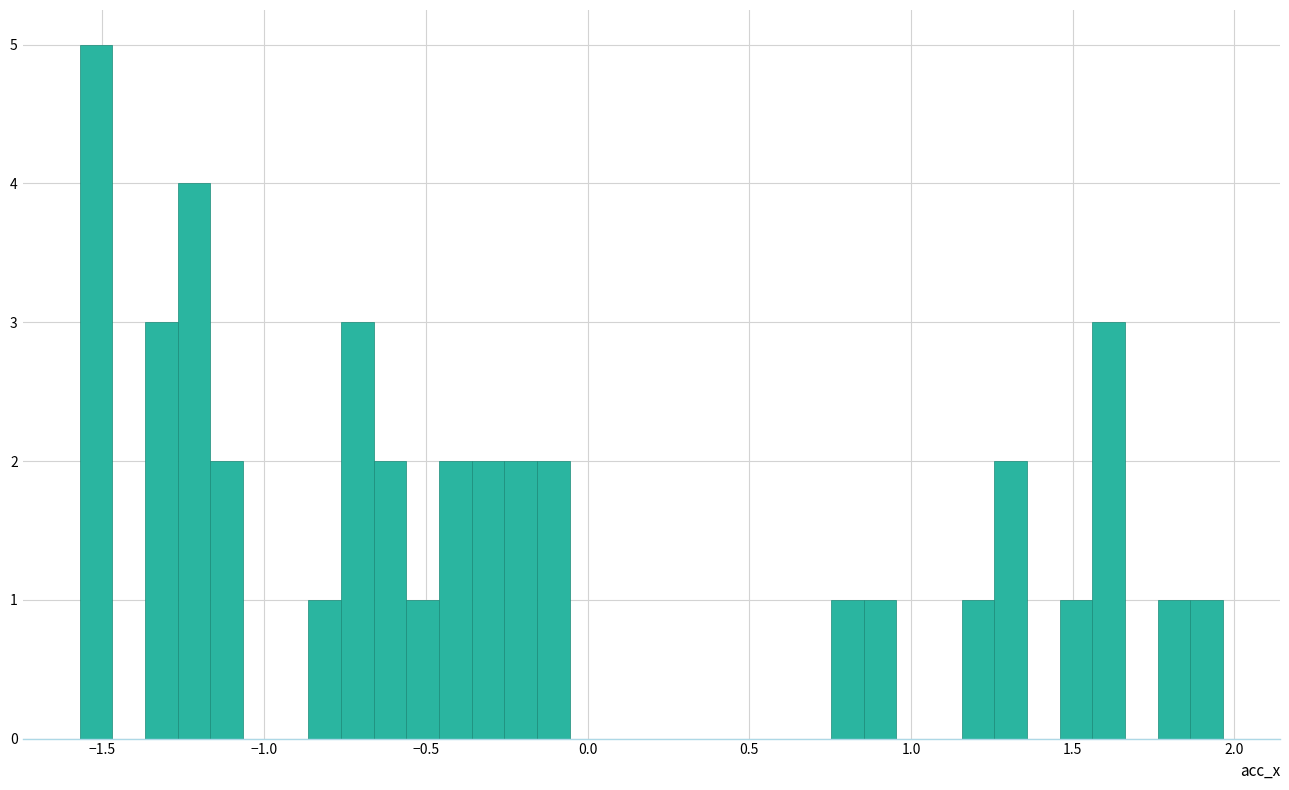

Around what value on the x-axis is the tallest bar? Give the approximate position of its centre, as read against the axis.

-1.50